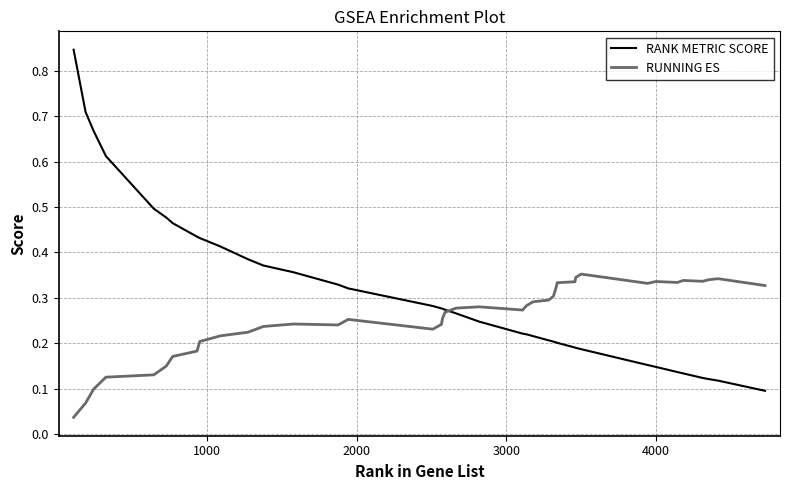

Which series has the largest total across all categories?

RANK METRIC SCORE